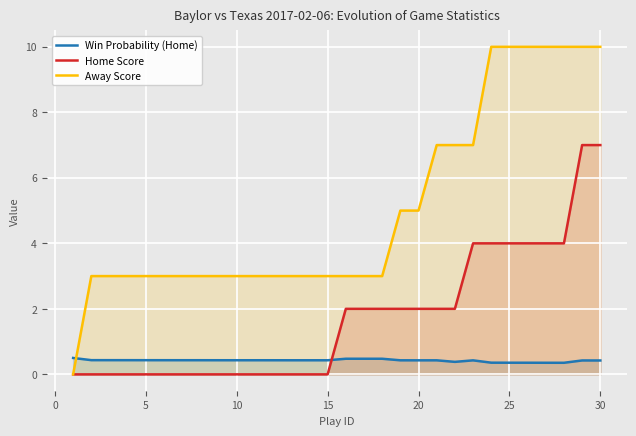

Which series has the widest spread of values?

Away Score